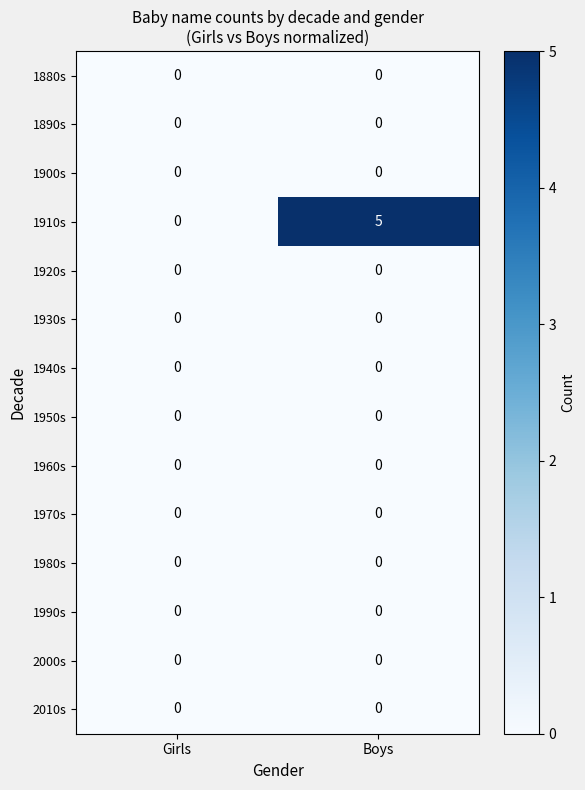

What is the total value across all series at Boys?

5